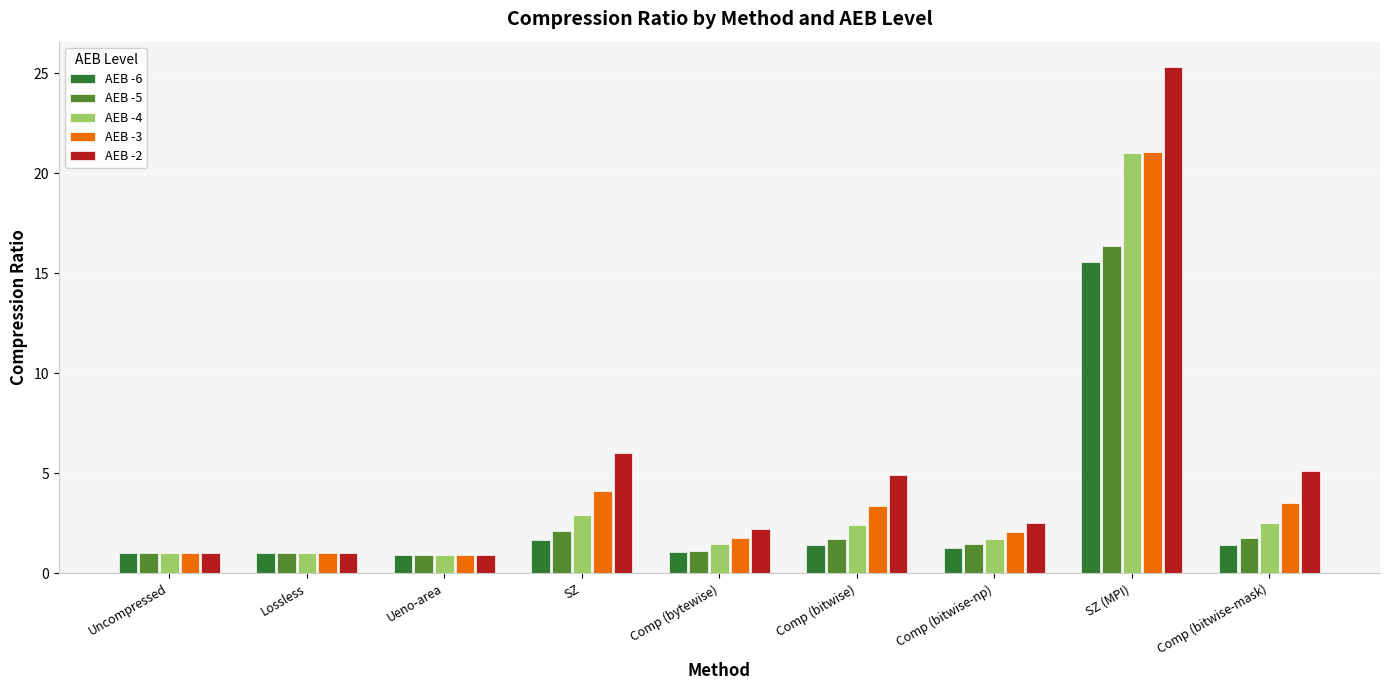

Is the value of AEB -3 at Ueno-area greater than the value of AEB -5 at SZ?

No